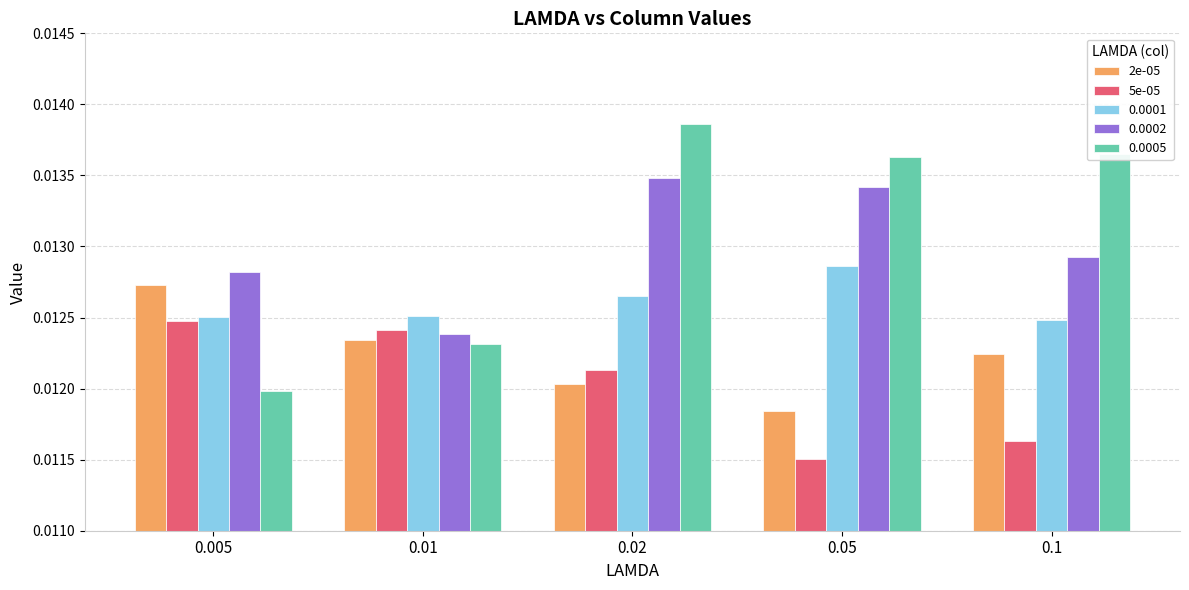

Which series has the widest spread of values?

0.0005